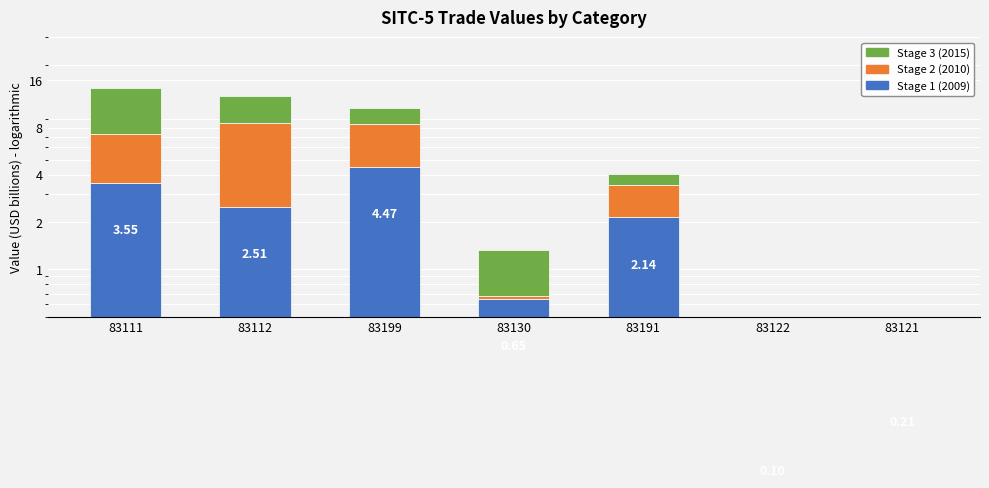

How many data points in Stage 1 (2009) are above 2?

4